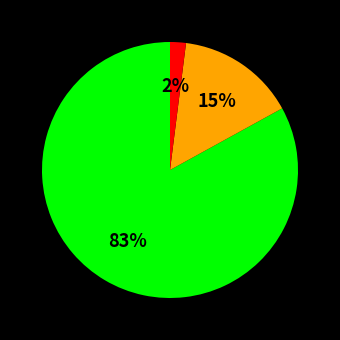

Is there a majority slice in this chart?

Yes